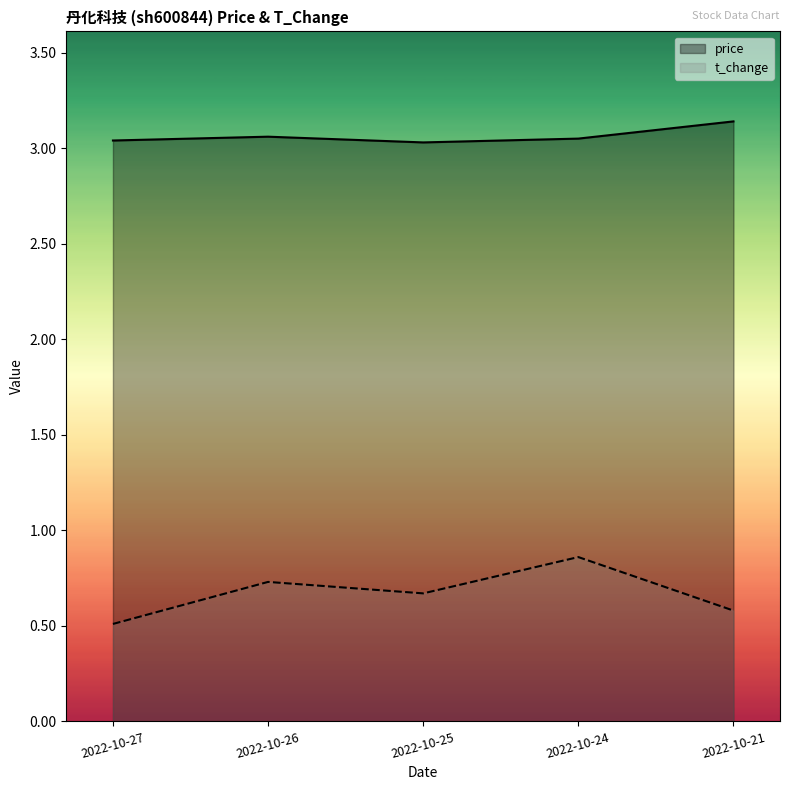

What is the average value of the price series?

3.1